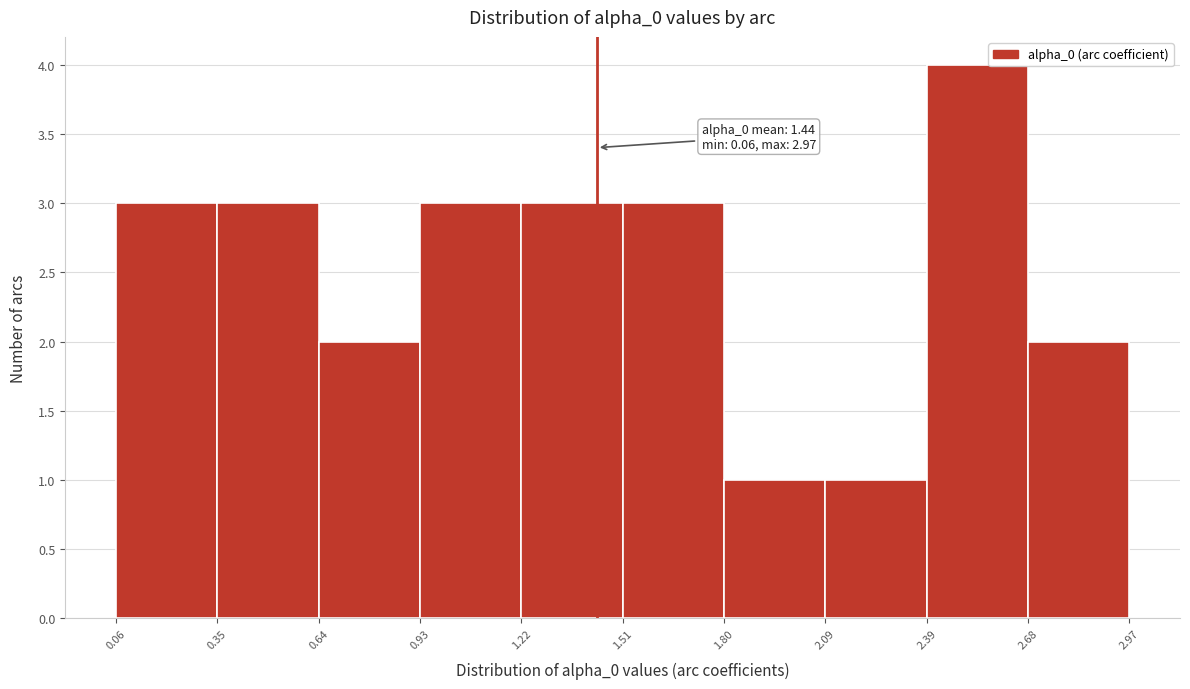

Which range on the x-axis has the tallest bar?

2.39 to 2.68